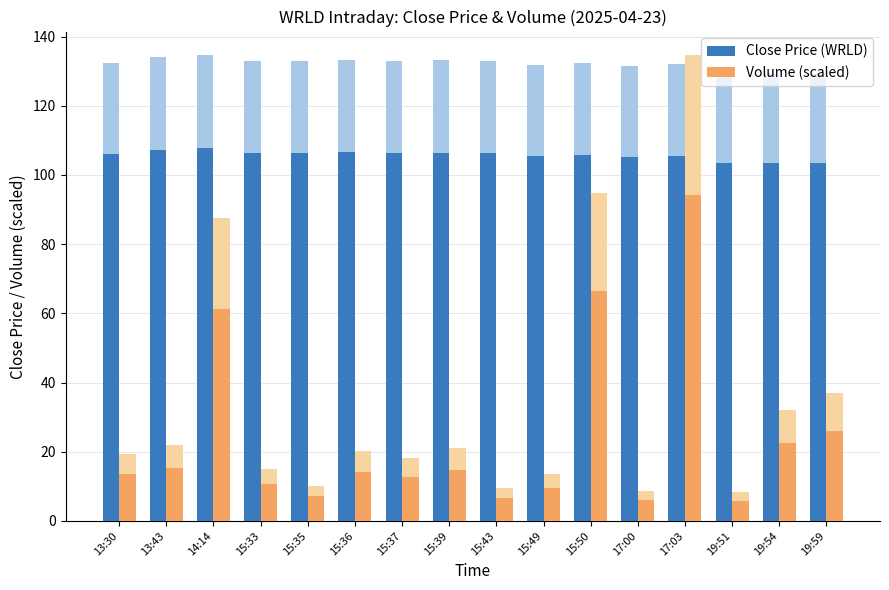

Reading left to right, transcribe all the data shown in this chart.

Close Price (WRLD): 13:30=106.0	13:43=107.3	14:14=107.8	15:33=106.2	15:35=106.3	15:36=106.5	15:37=106.4	15:39=106.5	15:43=106.3	15:49=105.5	15:50=105.9	17:00=105.2	17:03=105.6	19:51=103.6	19:54=103.6	19:59=103.3
Volume (scaled): 13:30=13.6	13:43=15.3	14:14=61.3	15:33=10.5	15:35=7.1	15:36=14.2	15:37=12.8	15:39=14.7	15:43=6.6	15:49=9.6	15:50=66.4	17:00=6.1	17:03=94.3	19:51=5.8	19:54=22.5	19:59=26.0